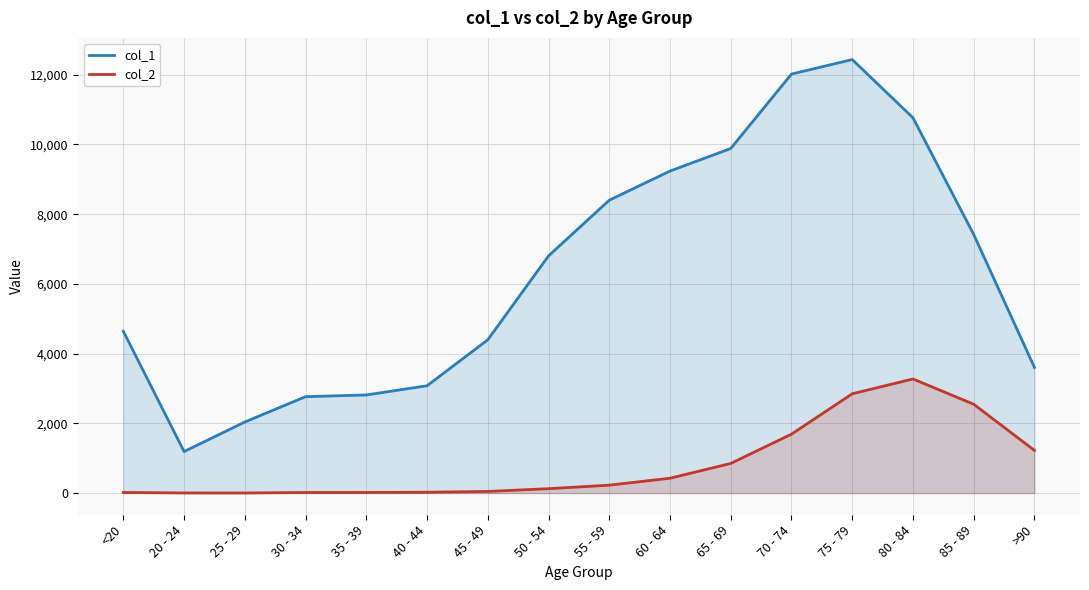

What is the difference between the maximum and second lowest values in the col_1 series?

10396